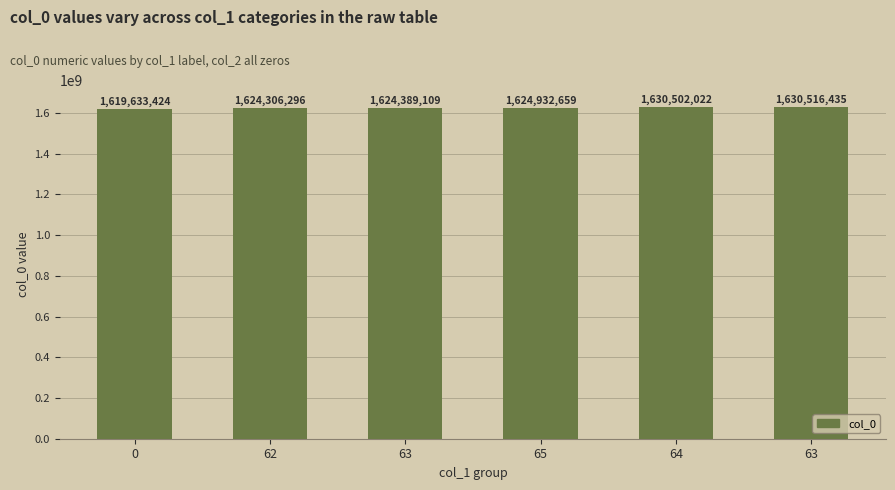

How many values are below 1624932659?

3